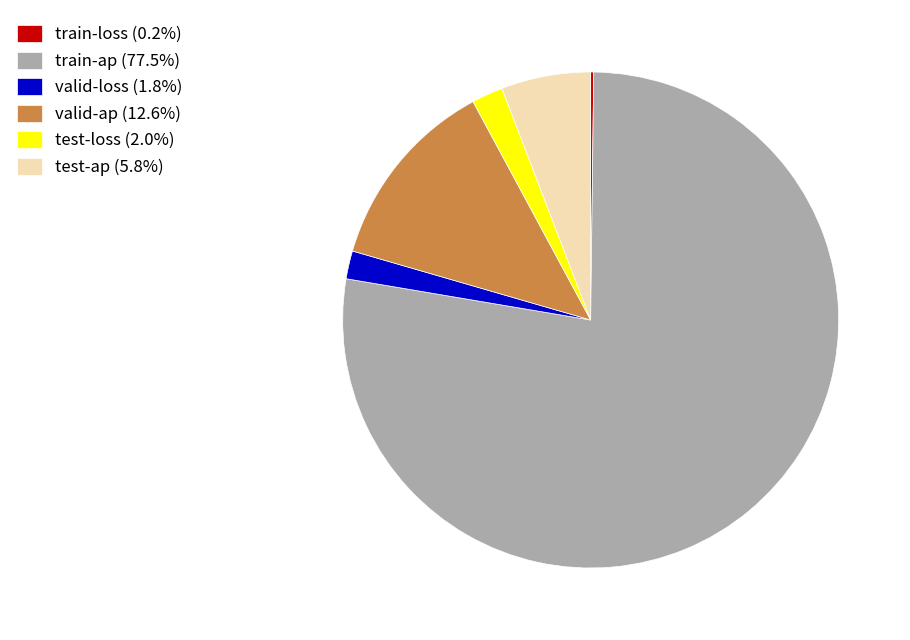

Which has a higher value, test-loss or valid-ap?

valid-ap